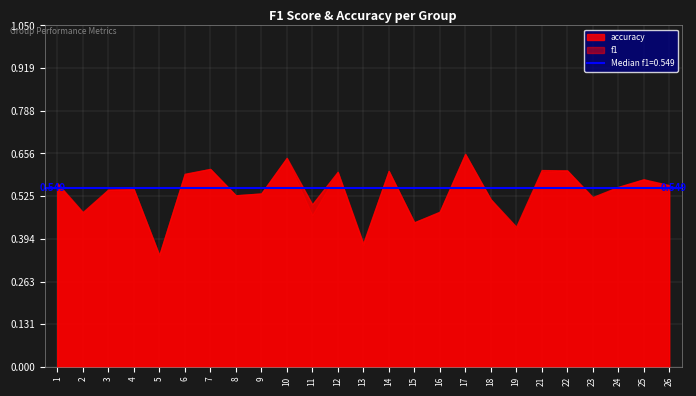

Between 23 and 8, which is larger?

8